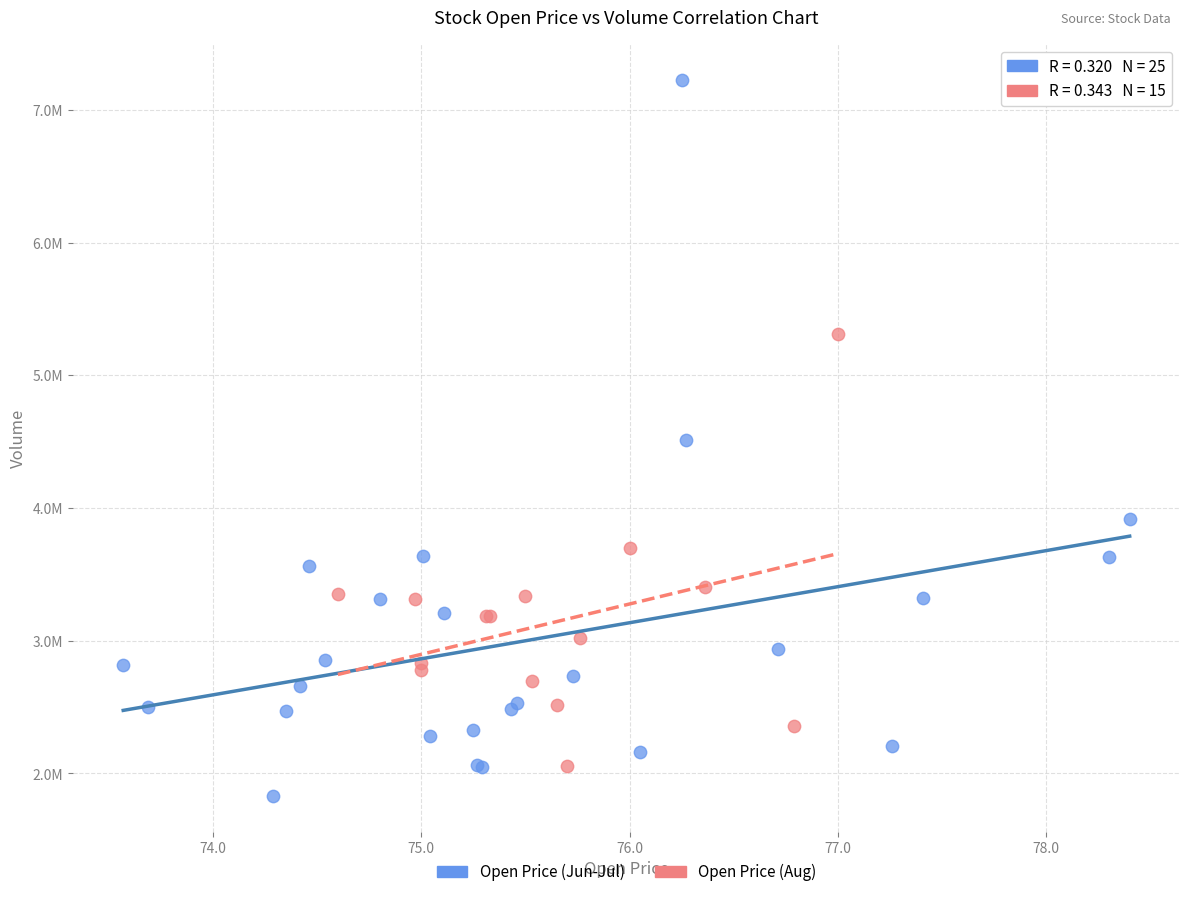

What are all the series names shown in the legend?

Open Price (Jun-Jul), Open Price (Aug)